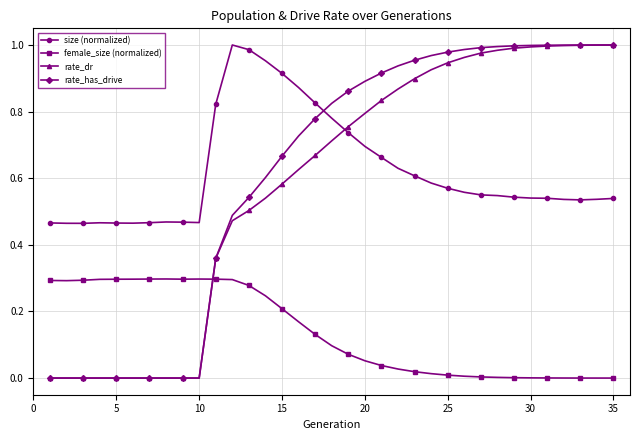

Which series has the widest spread of values?

rate_has_drive